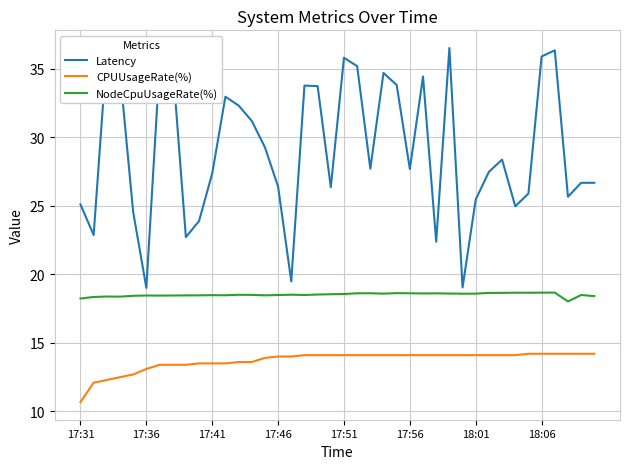

List the series in order of their peak value, lowest first.

CPUUsageRate(%), NodeCpuUsageRate(%), Latency